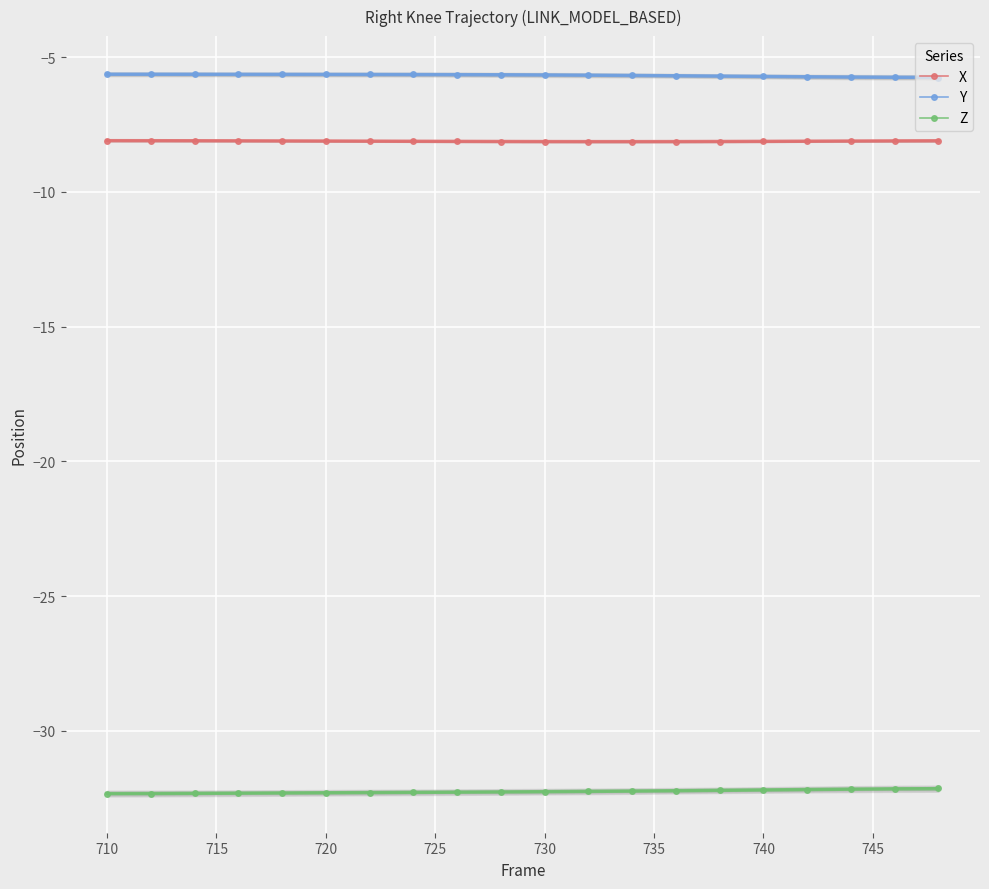

What is the minimum value for Y?

-5.8